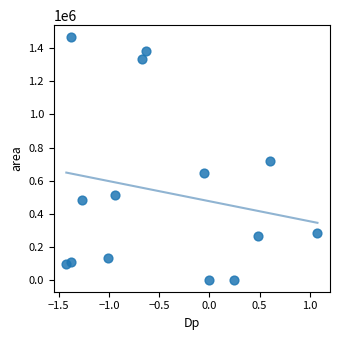

What is the range of Y values (max minus min)?

1467500